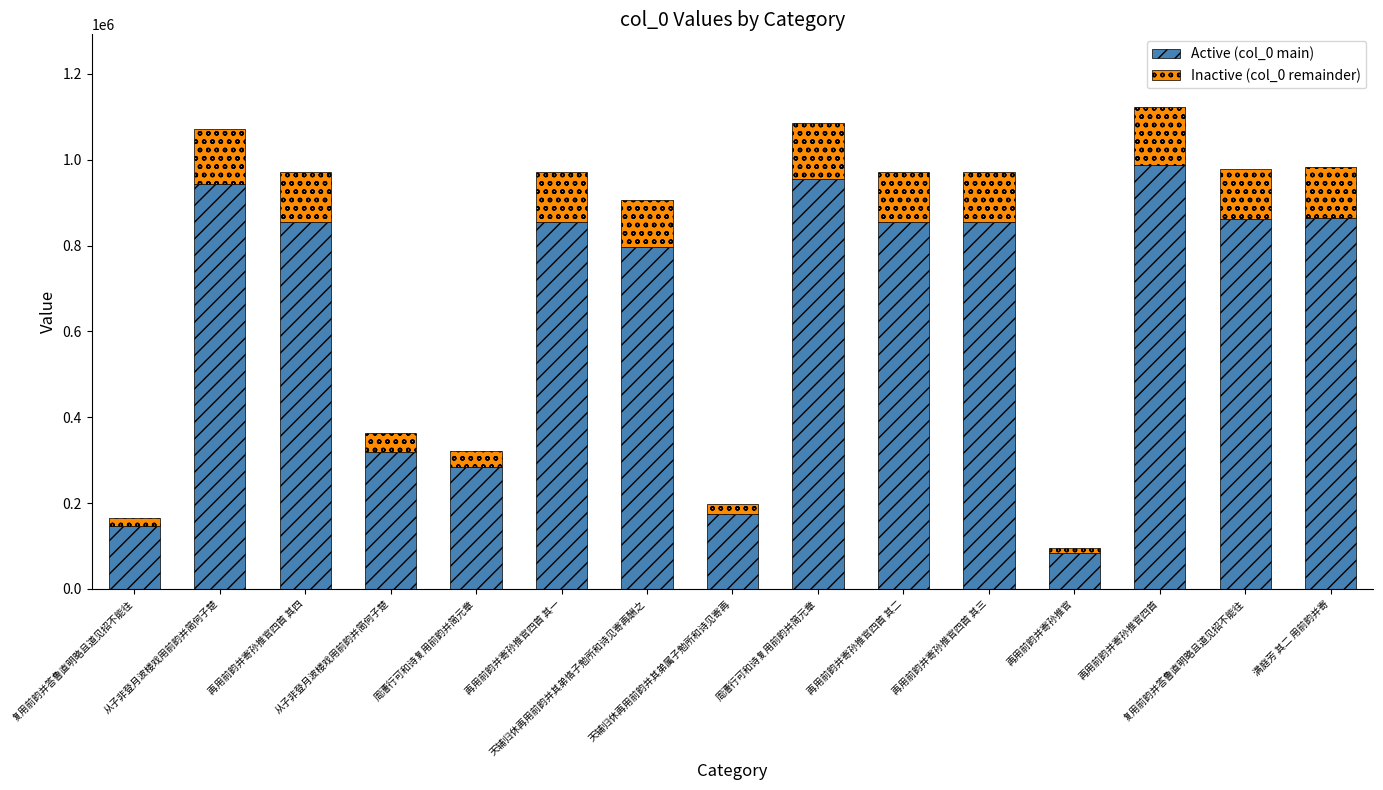

How many values in the Active (col_0 main) series are below 855684?

7